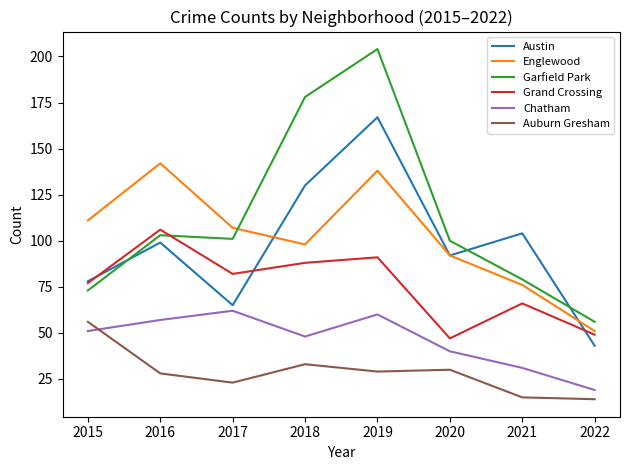

Is the value of Chatham at 2017 greater than the value of Austin at 2018?

No